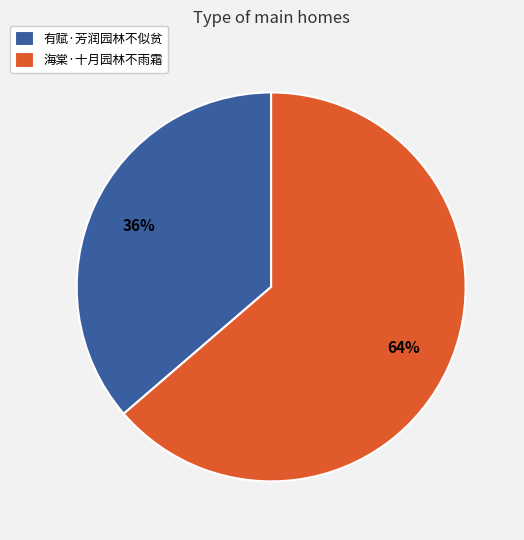

True or false: 有赋·芳润园林不似贫 accounts for 30% of the total.

False